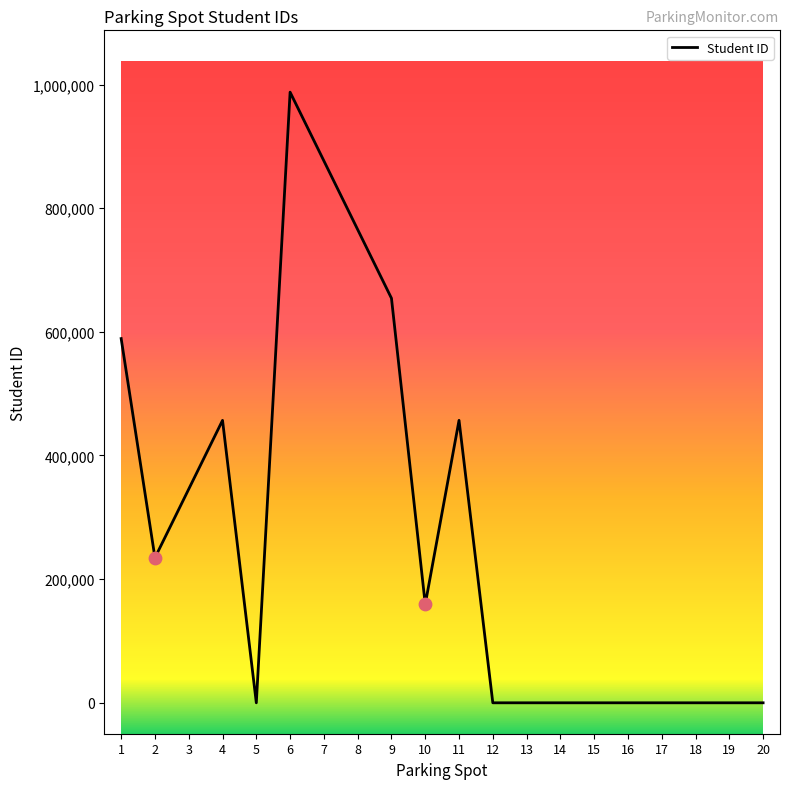

Which has a higher value, 8 or 15?

8